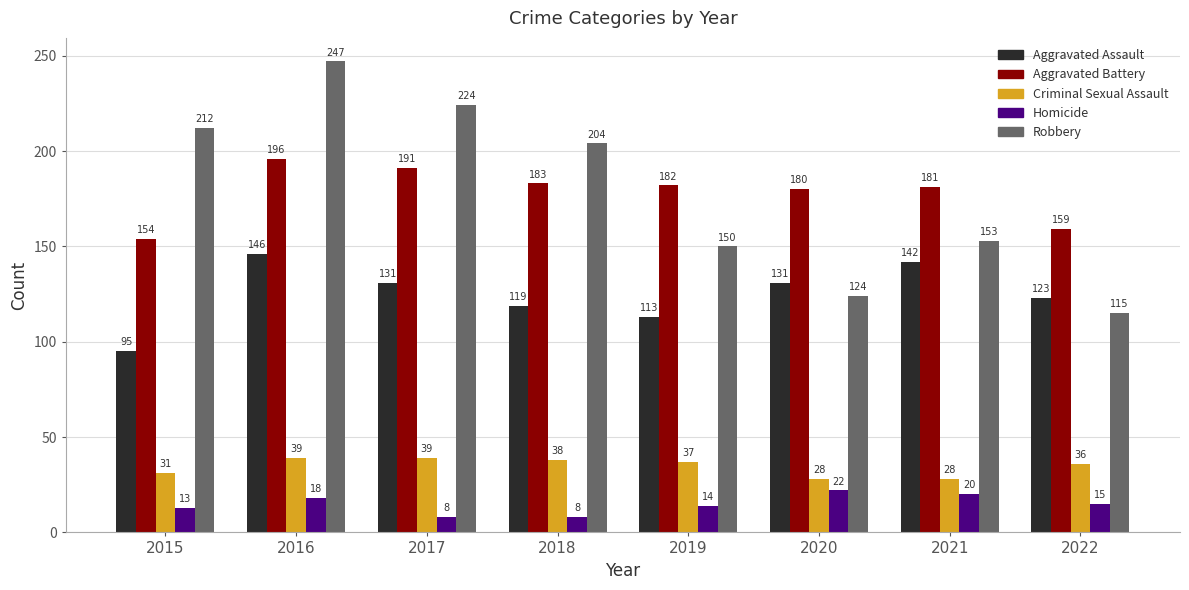

Reading left to right, transcribe all the data shown in this chart.

Aggravated Assault: 95	146	131	119	113	131	142	123
Aggravated Battery: 154	196	191	183	182	180	181	159
Criminal Sexual Assault: 31	39	39	38	37	28	28	36
Homicide: 13	18	8	8	14	22	20	15
Robbery: 212	247	224	204	150	124	153	115